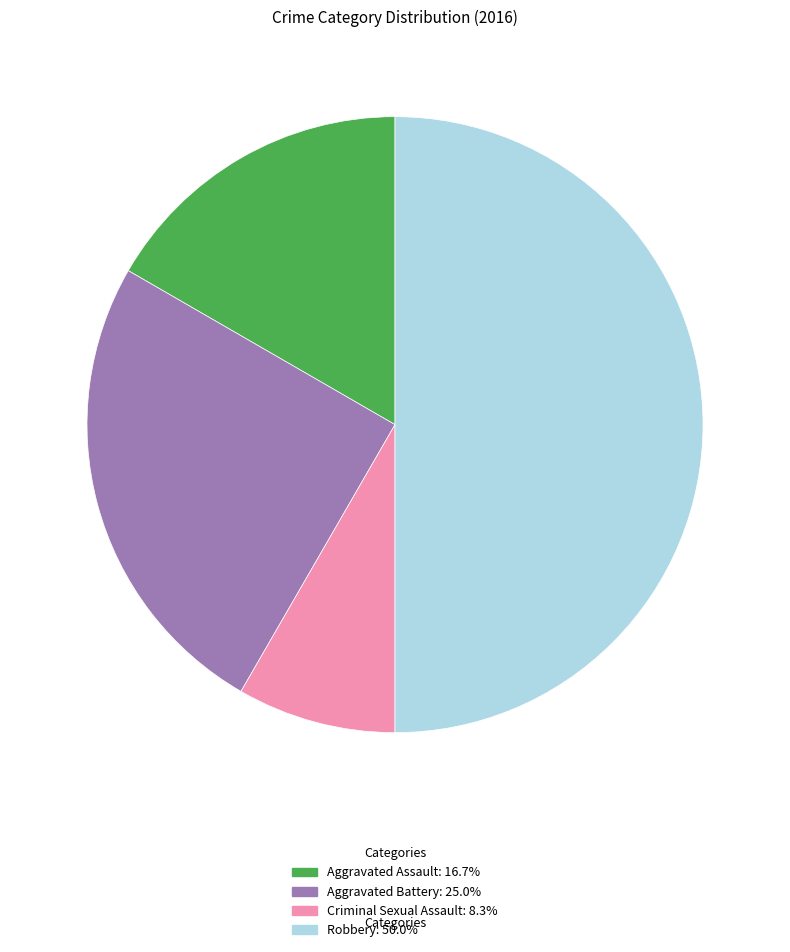

Rank the categories by value from lowest to highest.

Criminal Sexual Assault, Aggravated Assault, Aggravated Battery, Robbery